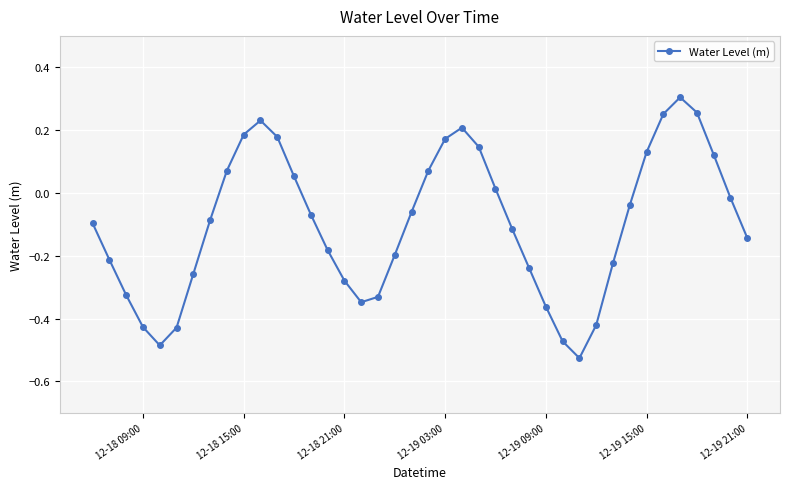

How many points are higher than both their immediate neighbors (excluding endpoints)?

3